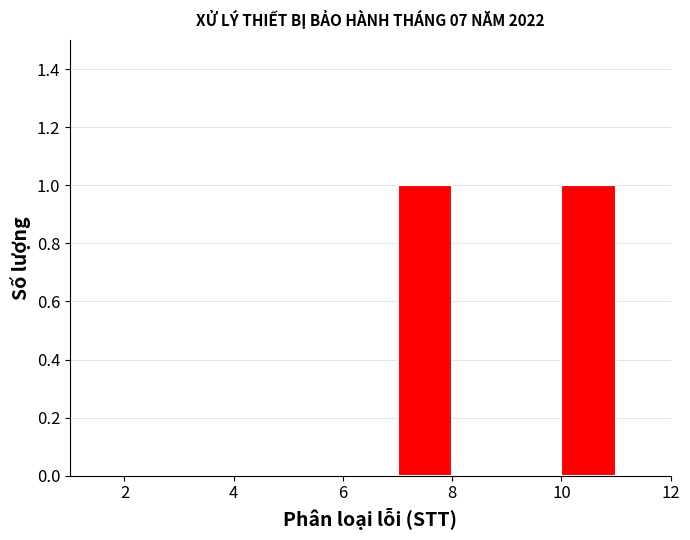

Reading left to right, transcribe this chart: for each bar, give the range it covers on the x-axis and its height. The values are not printed on the chart, so give them approximately, as read against the axis.

1 to 2: 0
2 to 3: 0
3 to 4: 0
4 to 5: 0
5 to 6: 0
6 to 7: 0
7 to 8: 1
8 to 9: 0
9 to 10: 0
10 to 11: 1
11 to 12: 0